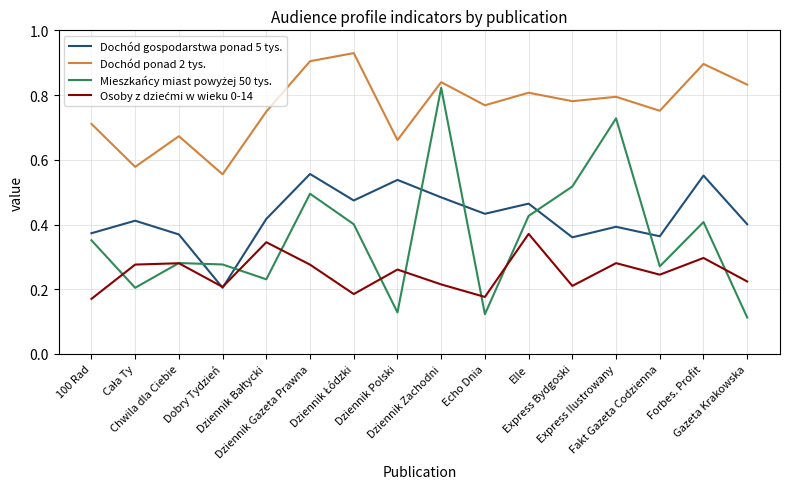

What position from the right is Echo Dnia?

7